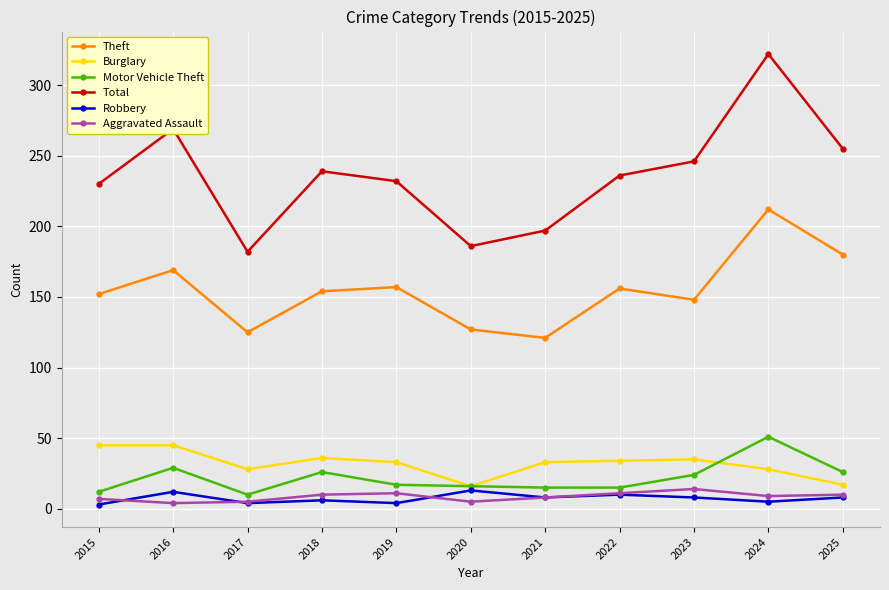

True or false: Motor Vehicle Theft and Total cross at least once.

False